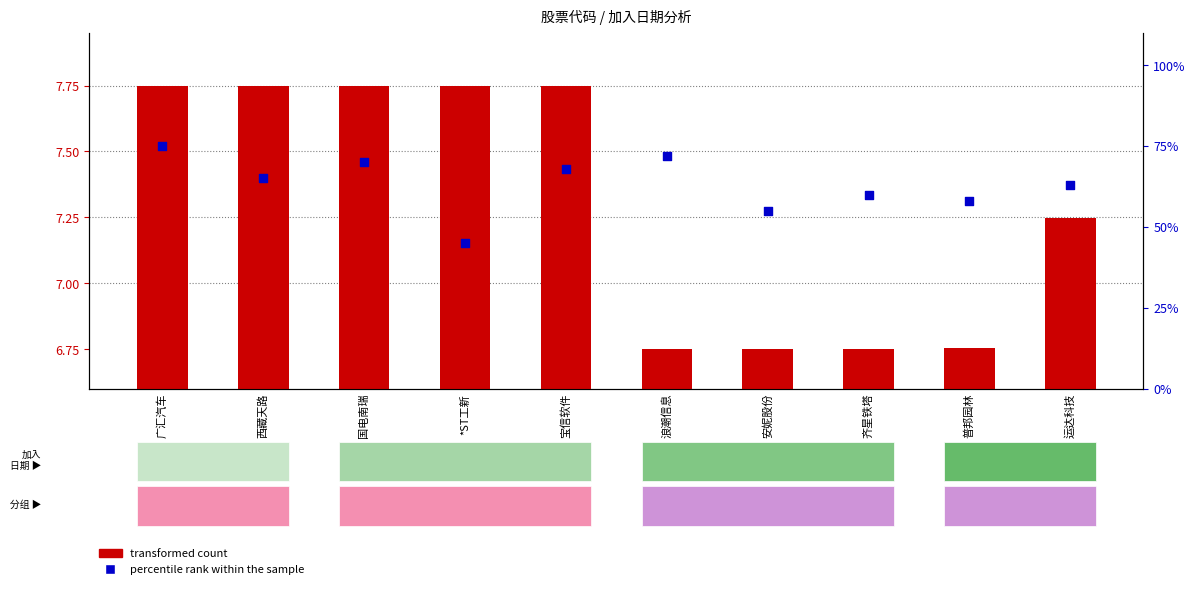

At how many categories does at least one series exceed 34?

10